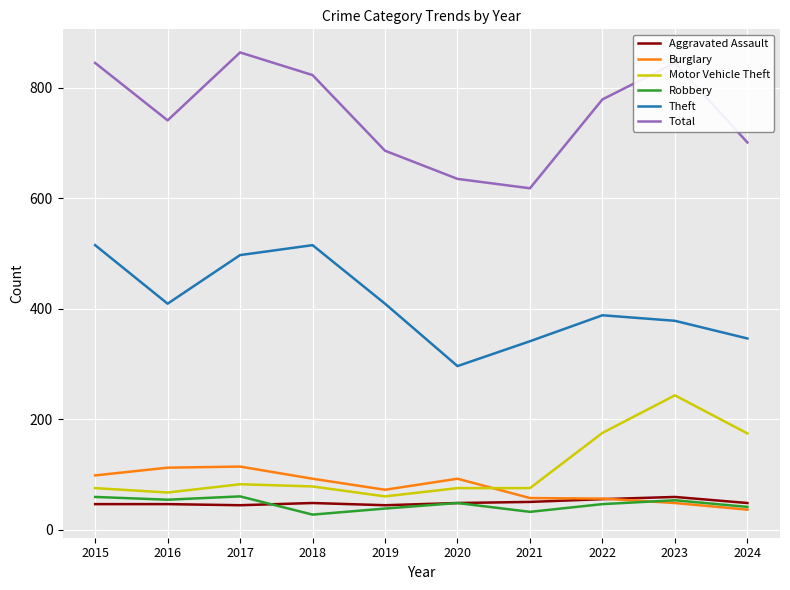

What is the difference between the highest and lowest values at 2017?

820